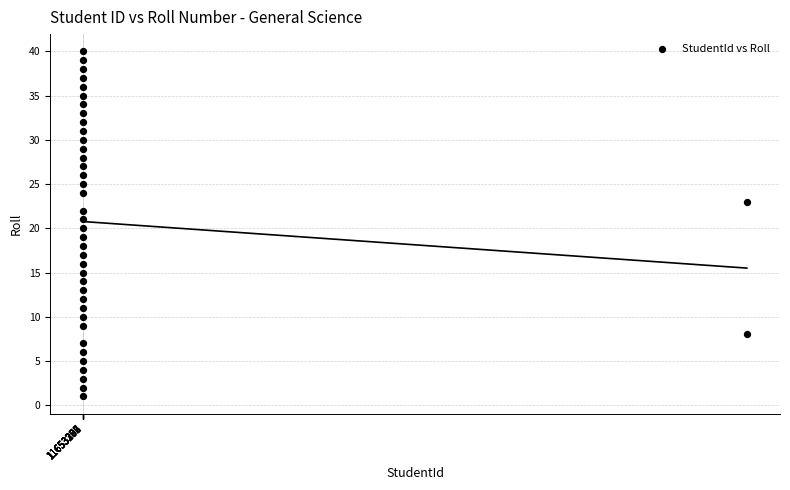

What is the range of Y values (max minus min)?

39